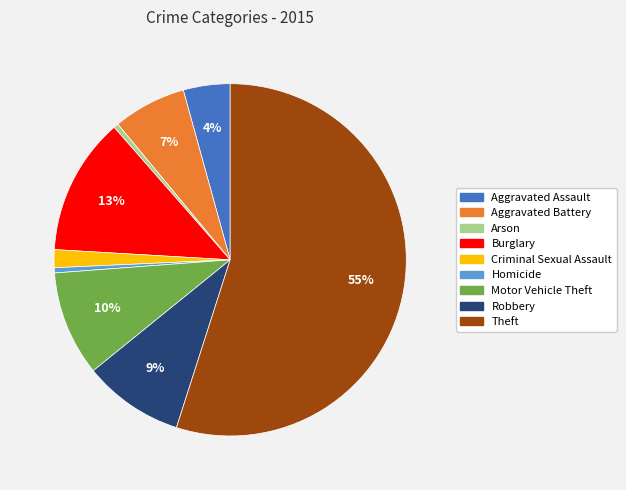

To the nearest percent, what percentage of the pie is Aggravated Battery?

7%